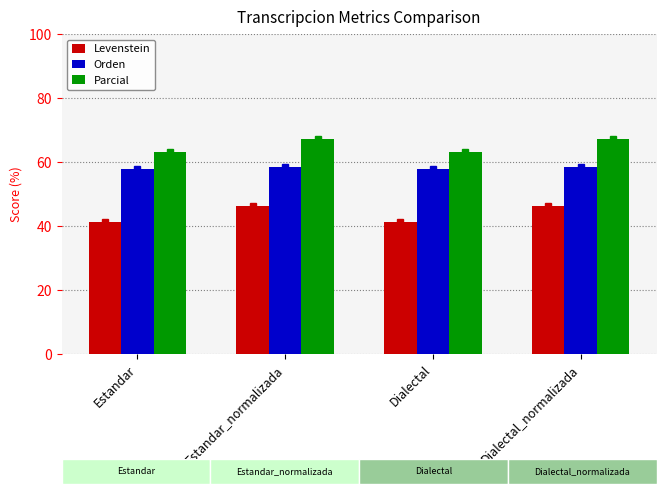

At which category does the chart reach its minimum across all series?

Estandar